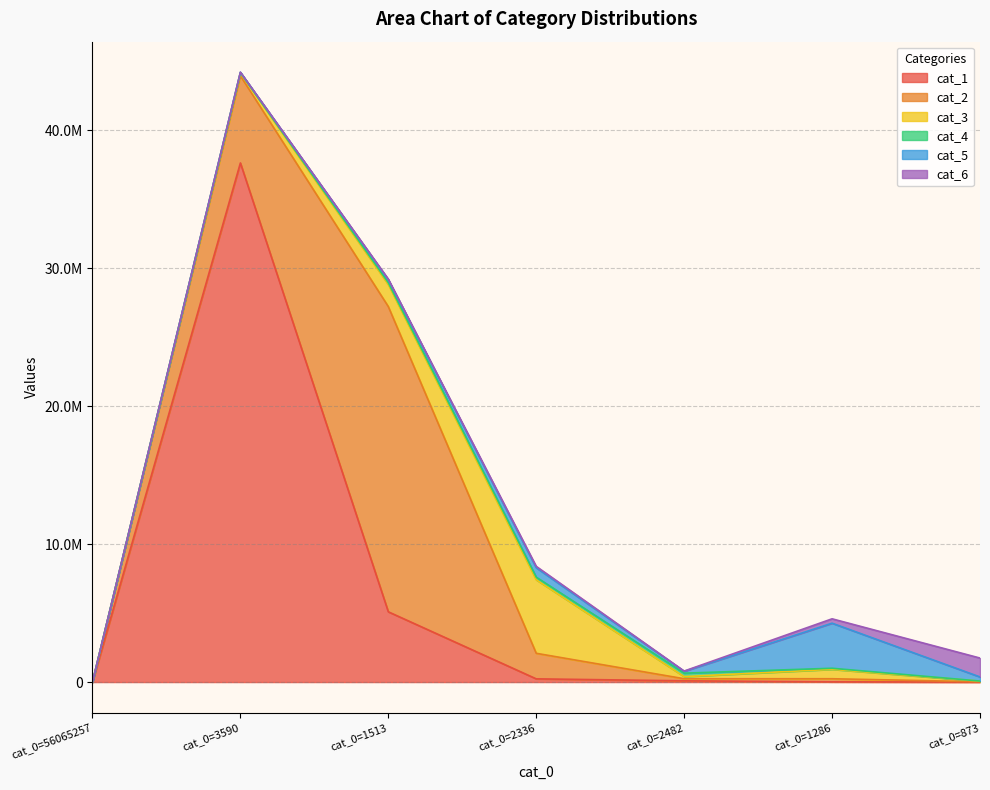

Reading left to right, list all the values displayed in this chart.

cat_1: 0	37635452	5093028	232400	89941	15411	633
cat_2: 0	6320630	22128281	1852556	150425	224915	19331
cat_3: 0	197379	1602106	5328734	153628	682527	45294
cat_4: 0	34249	125154	190846	251169	77454	7730
cat_5: 0	24294	226003	683672	132744	3267279	297330
cat_6: 0	5780	41224	100445	19587	317815	1369617